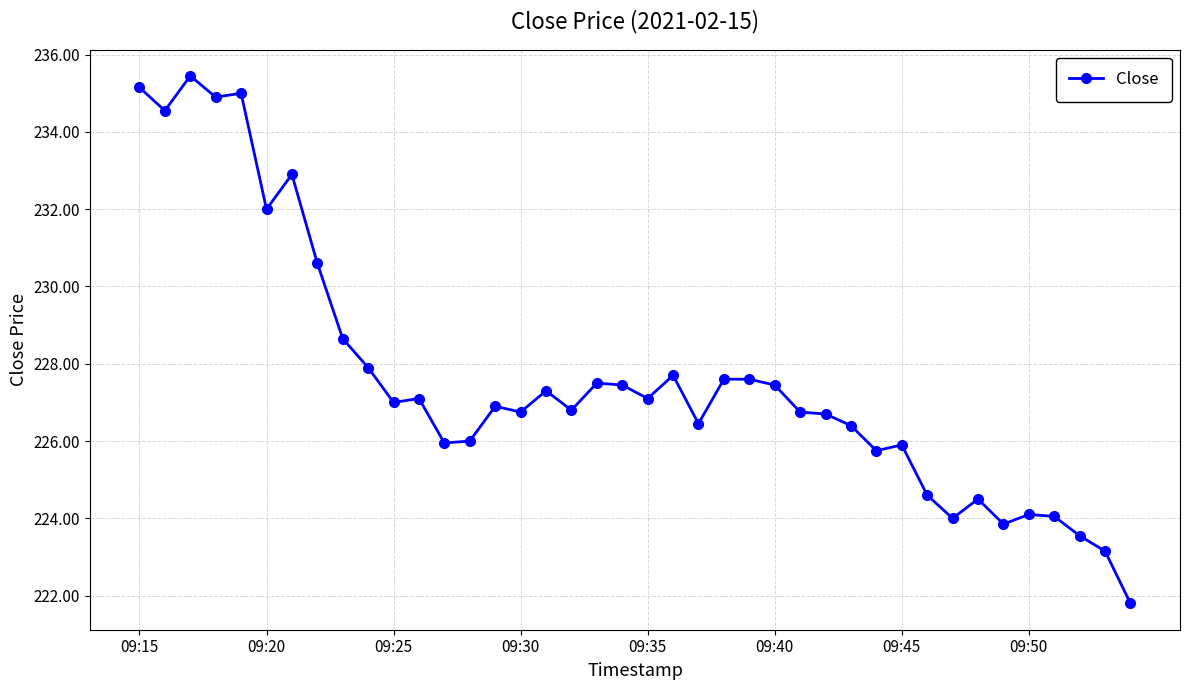

What is the average value?

227.6